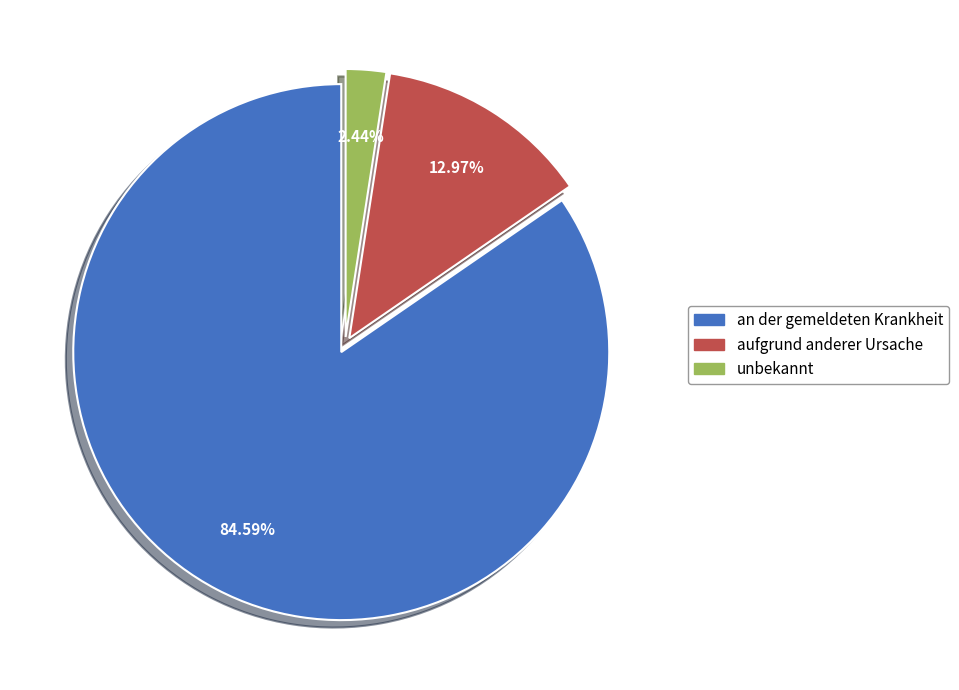

What is the total percentage of an der gemeldeten Krankheit and unbekannt?

87.0%